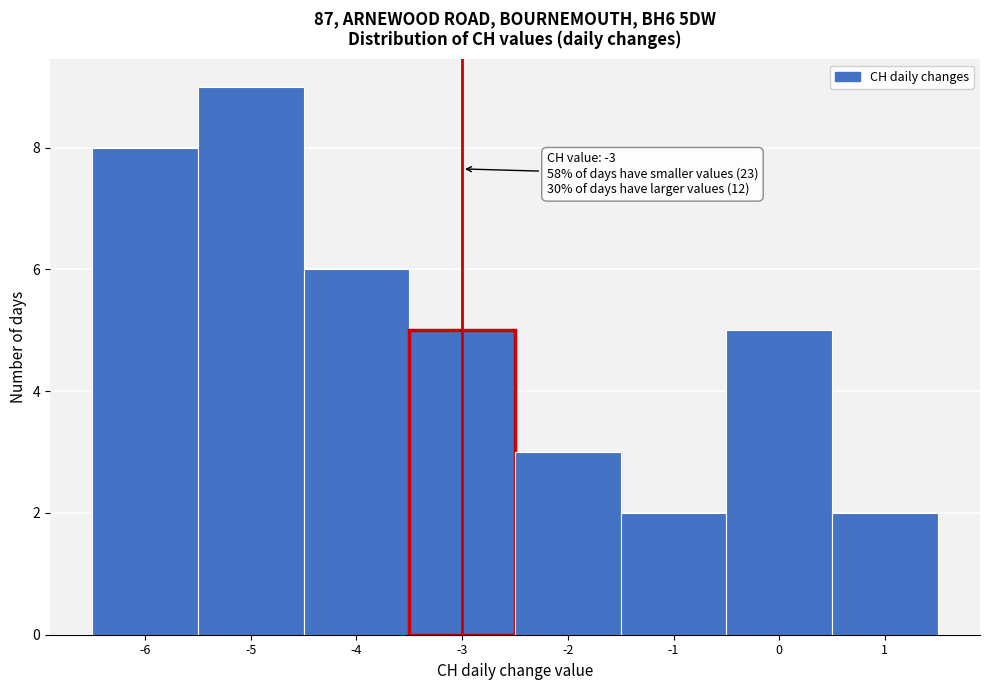

Which range on the x-axis has the tallest bar?

-5.5 to -4.5